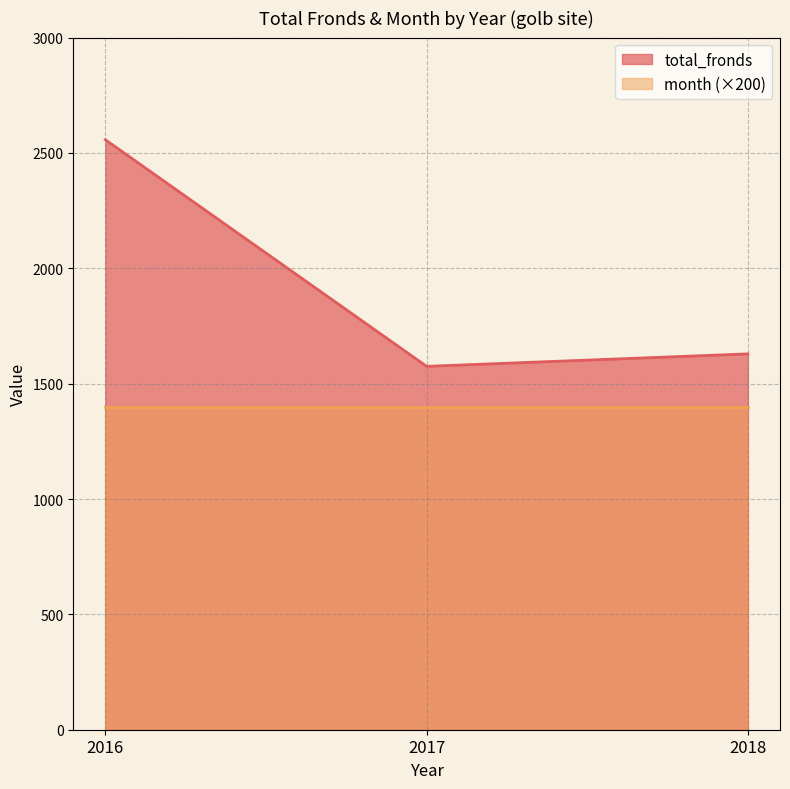

What is the sum of all values?

5761